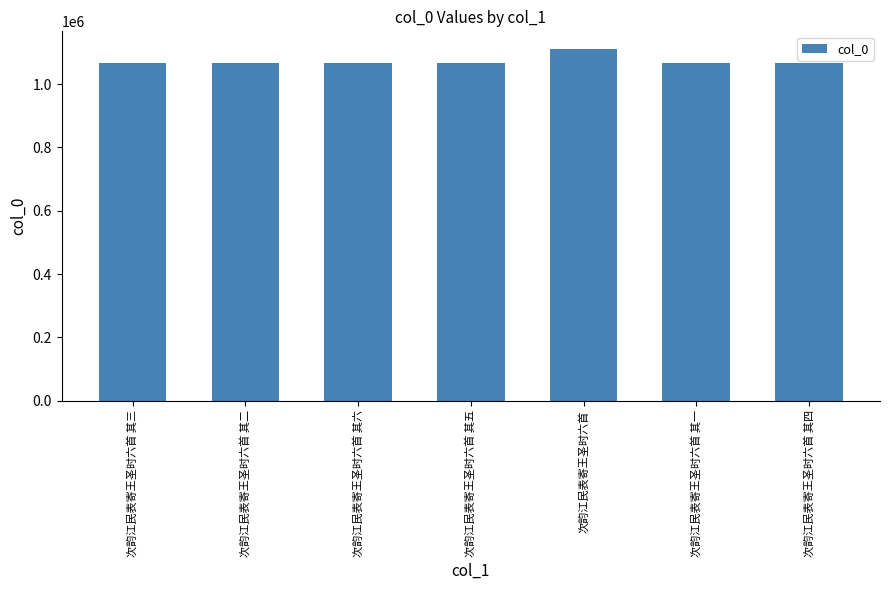

What is the value of the 3rd bar from the left?

1066014